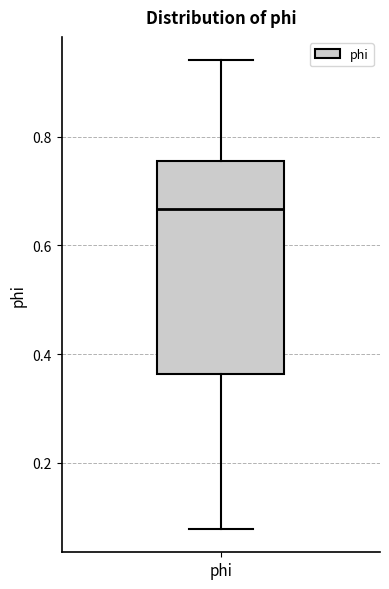

Transcribe this box plot: give where the median line is, the range the box spans, and where the two whiskers end, as read against the y-axis. The values are not printed on the chart, so give them approximately, as read against the axis.

median 0.66, box 0.36 to 0.76, whiskers 0.08 to 0.94